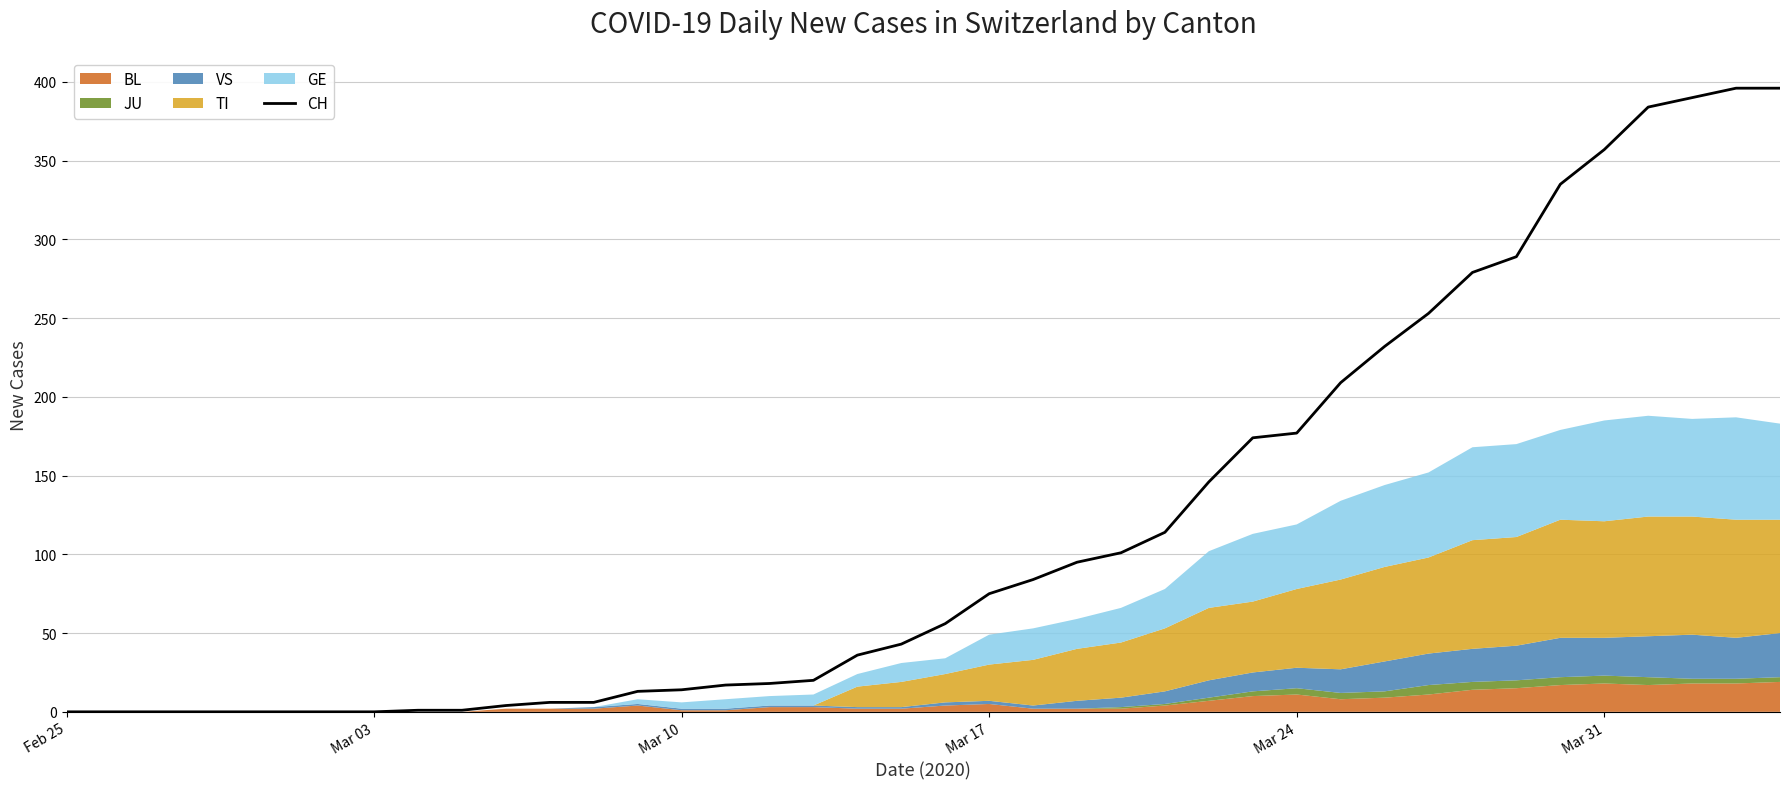

How many values exceed 56?

19